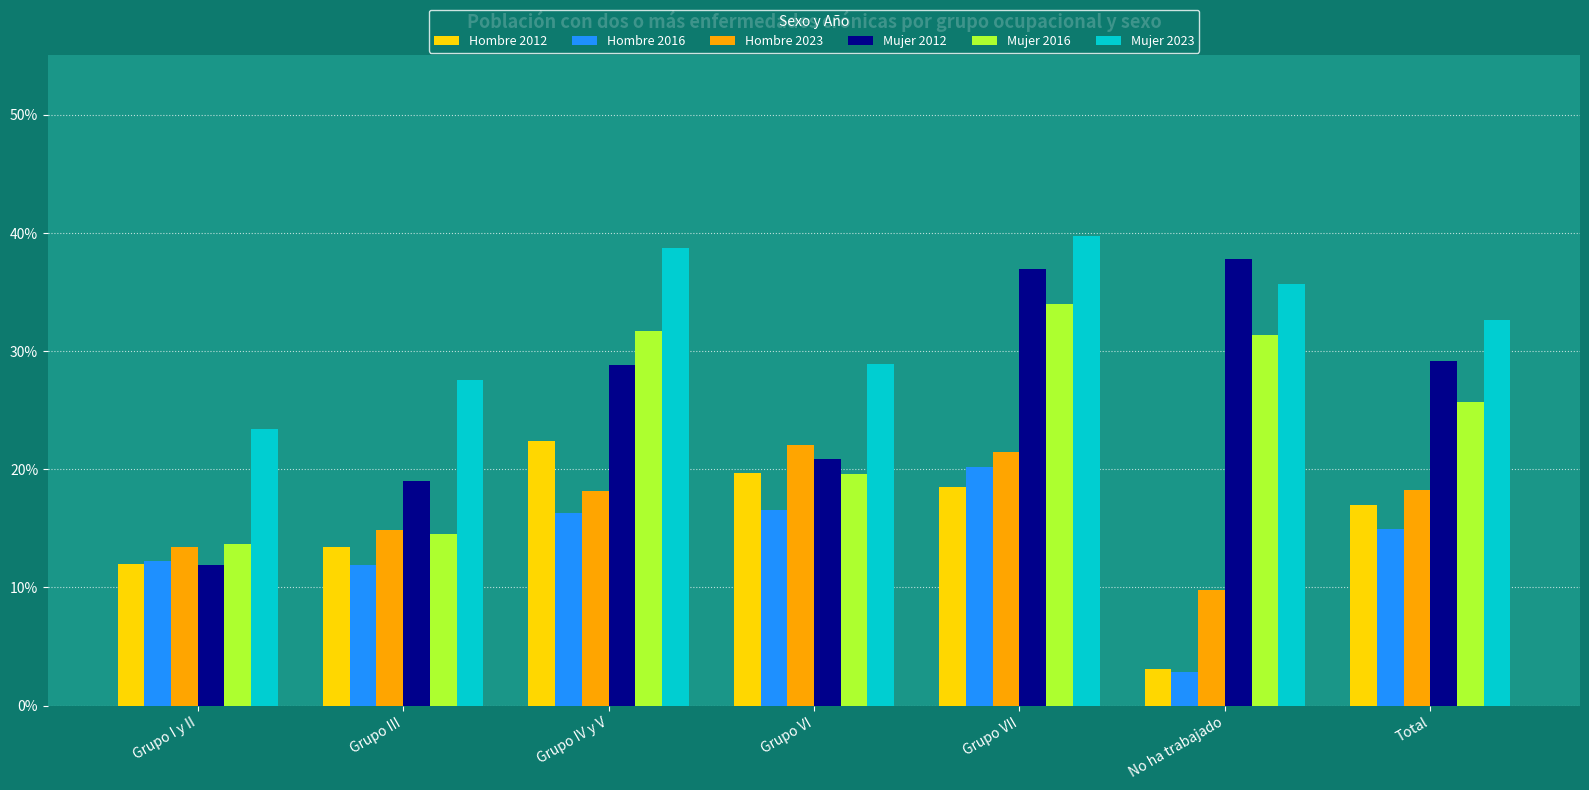

What is the label of the 7th bar from the right?

Grupo I y II